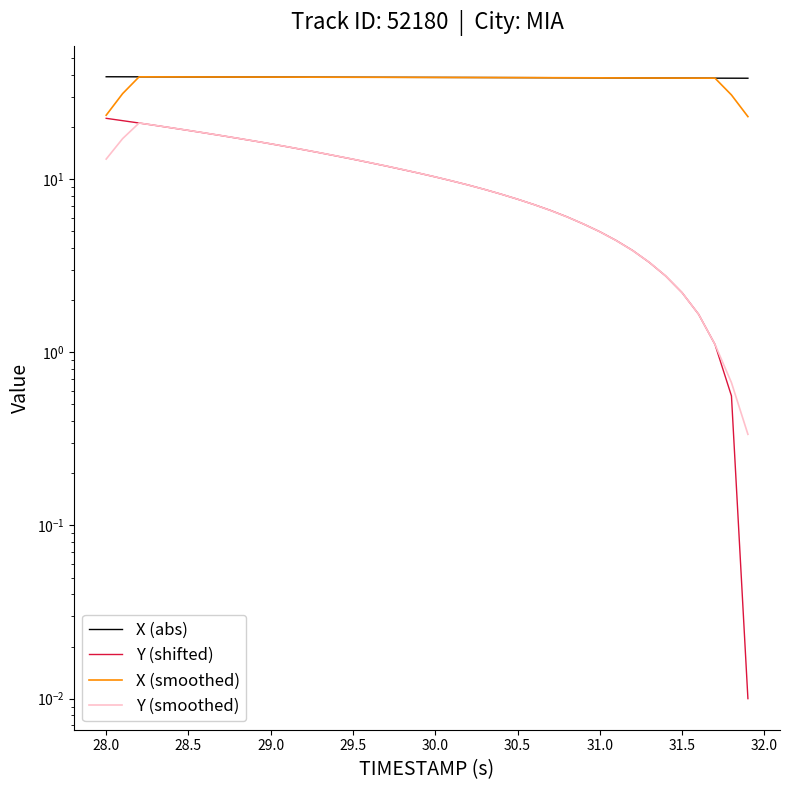

Reading right to left, transcribe all the data shown in this chart.

X (abs): 38.3	38.3	38.3	38.3	38.3	38.4	38.4	38.4	38.4	38.5	38.5	38.5	38.5	38.6	38.6	38.6	38.6	38.6	38.7	38.7	38.7	38.7	38.7	38.7	38.8	38.8	38.8	38.8	38.8	38.8	38.9	38.9	38.9	38.9	38.9	38.9	39.0	39.0	39.0	39.0
Y (shifted): 0.0	0.6	1.1	1.7	2.2	2.8	3.3	3.9	4.4	5.0	5.5	6.1	6.6	7.1	7.7	8.2	8.7	9.2	9.8	10.3	10.8	11.4	11.9	12.5	13.0	13.6	14.2	14.8	15.4	16.0	16.6	17.2	17.8	18.5	19.1	19.8	20.4	21.1	21.8	22.5
X (smoothed): 23.0	30.6	38.3	38.3	38.3	38.4	38.4	38.4	38.4	38.5	38.5	38.5	38.5	38.6	38.6	38.6	38.6	38.6	38.7	38.7	38.7	38.7	38.7	38.7	38.8	38.8	38.8	38.8	38.8	38.8	38.9	38.9	38.9	38.9	38.9	38.9	39.0	39.0	31.2	23.4
Y (smoothed): 0.3	0.7	1.1	1.7	2.2	2.8	3.3	3.9	4.4	5.0	5.5	6.1	6.6	7.1	7.7	8.2	8.7	9.2	9.8	10.3	10.8	11.4	11.9	12.5	13.0	13.6	14.2	14.8	15.4	16.0	16.6	17.2	17.8	18.5	19.1	19.8	20.4	21.1	17.1	13.1